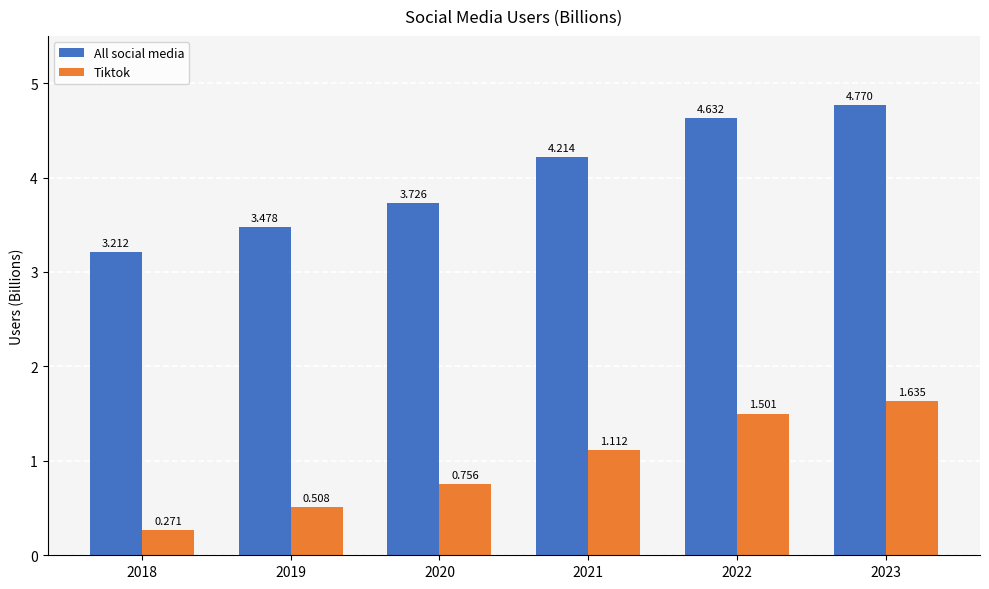

Between 2022 and 2023, which series saw the biggest shift?

All social media